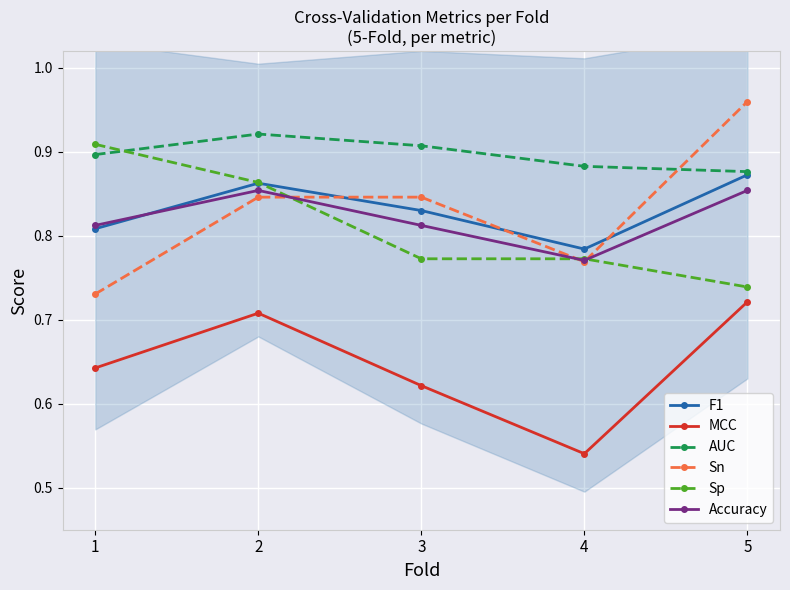

Reading left to right, extract all data points from this chart.

F1: 1=0.8	2=0.9	3=0.8	4=0.8	5=0.9
MCC: 1=0.6	2=0.7	3=0.6	4=0.5	5=0.7
AUC: 1=0.9	2=0.9	3=0.9	4=0.9	5=0.9
Sn: 1=0.7	2=0.8	3=0.8	4=0.8	5=1.0
Sp: 1=0.9	2=0.9	3=0.8	4=0.8	5=0.7
Accuracy: 1=0.8	2=0.9	3=0.8	4=0.8	5=0.9